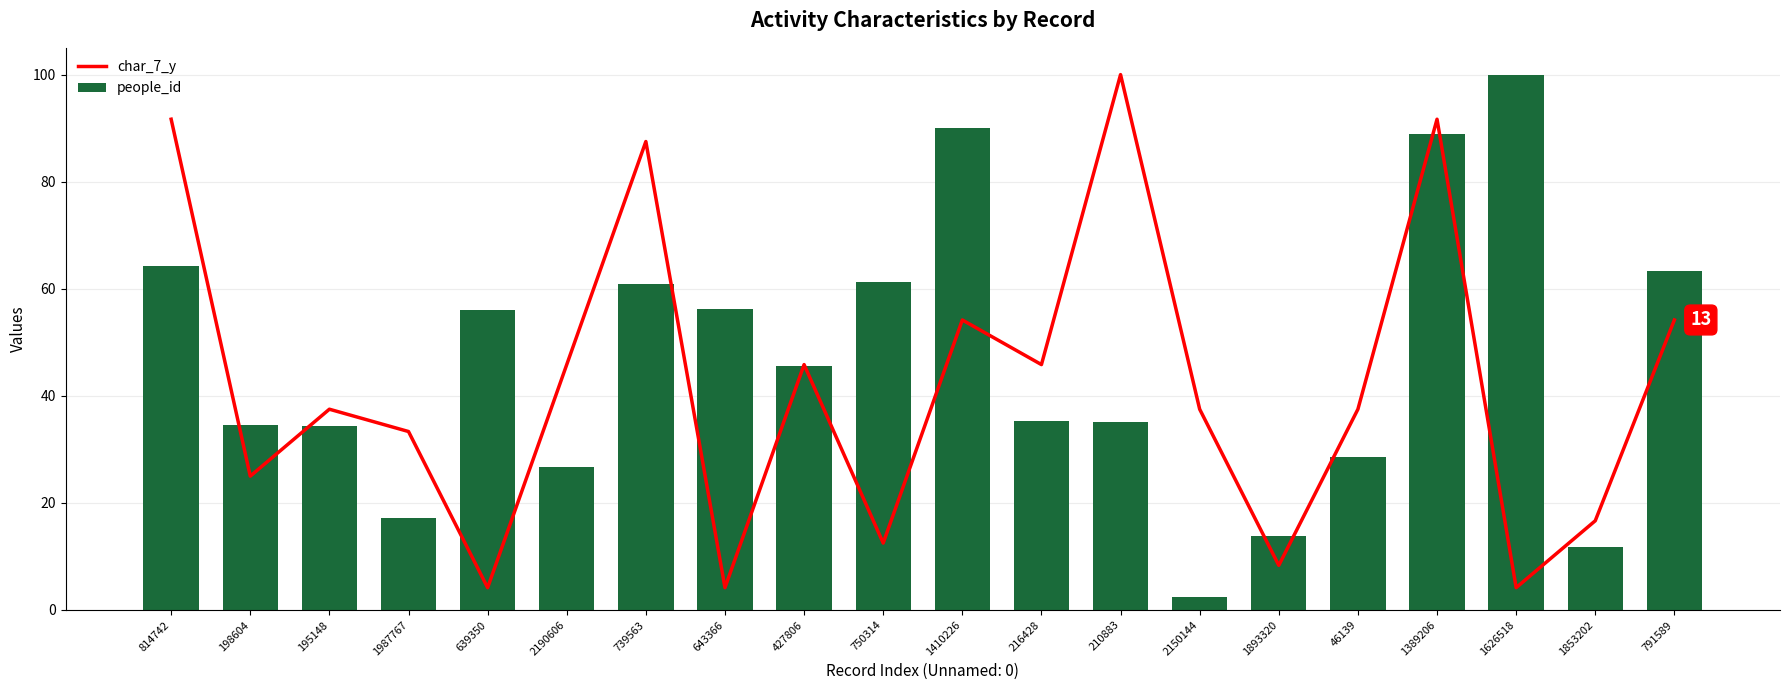

What is the highest value of the people_id series?

100.0